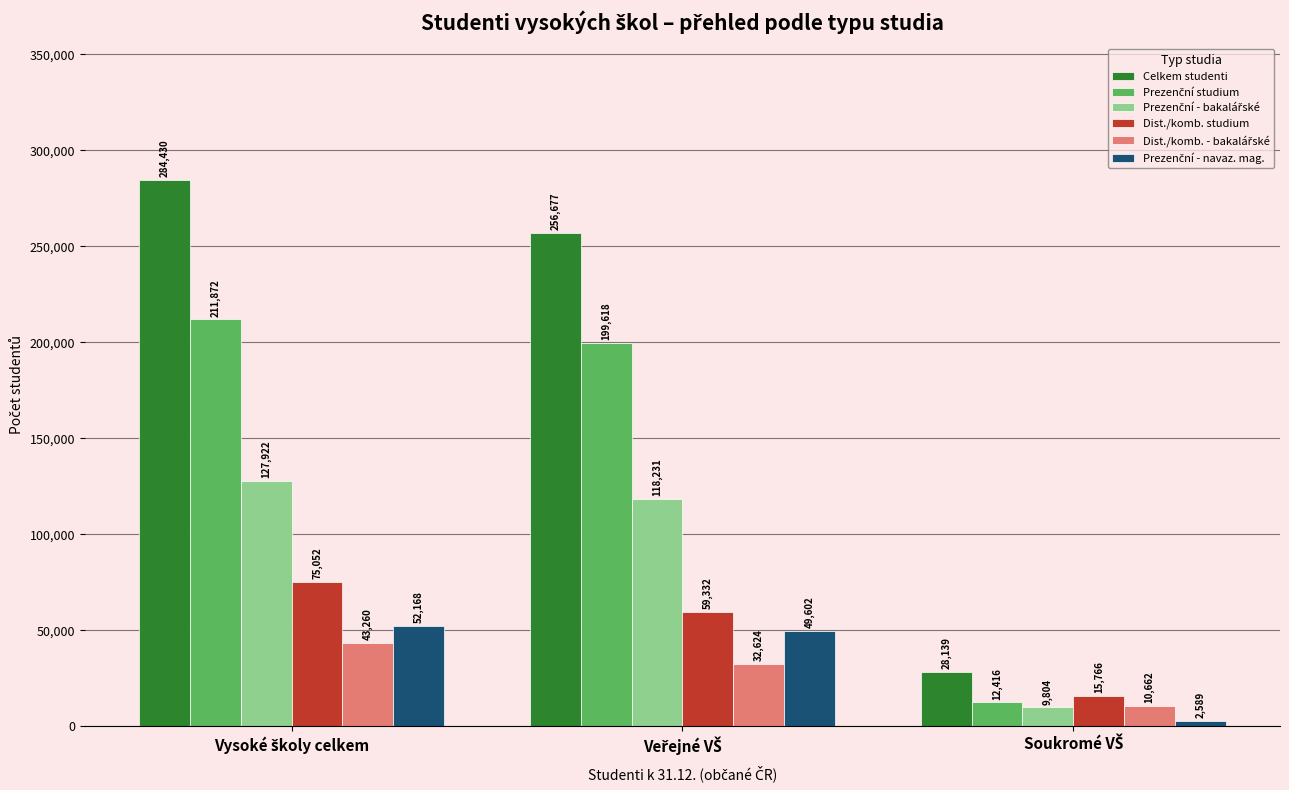

What is the average value of the Dist./komb. studium series?

50050